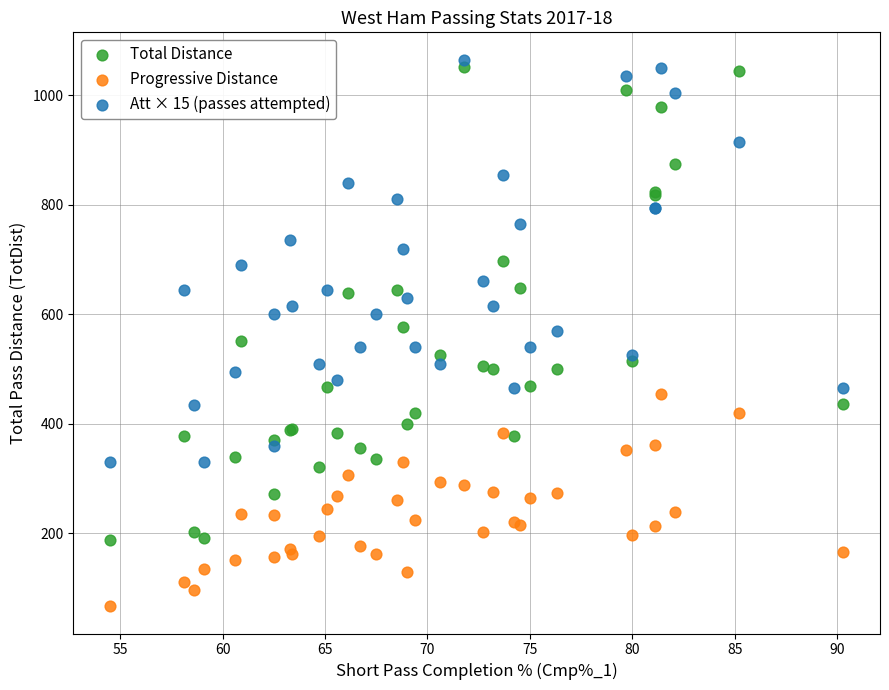

What are all the series names shown in the legend?

Total Distance, Progressive Distance, Att × 15 (passes attempted)